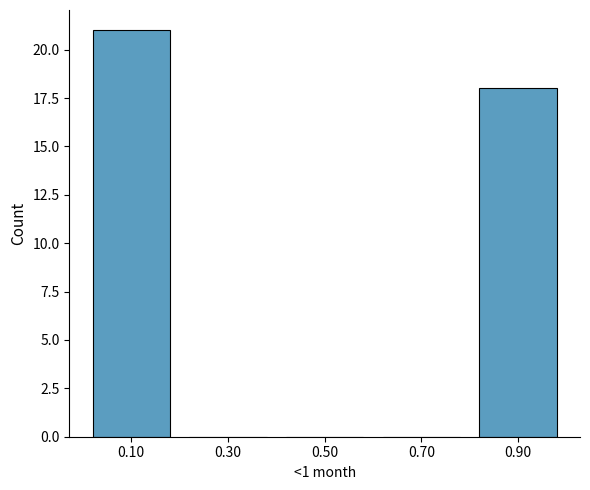

Reading left to right, extract all data points from this chart.

0.10=21	0.30=0	0.50=0	0.70=0	0.90=18